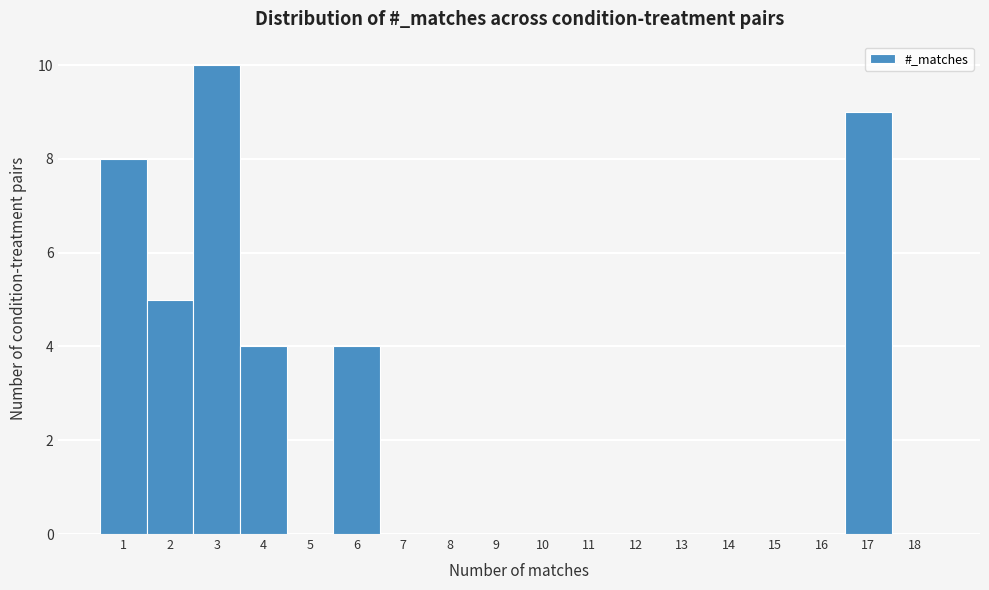

Reading left to right, list all the values displayed in this chart.

1=8	2=5	3=10	4=4	5=0	6=4	7=0	8=0	9=0	10=0	11=0	12=0	13=0	14=0	15=0	16=0	17=9	18=0